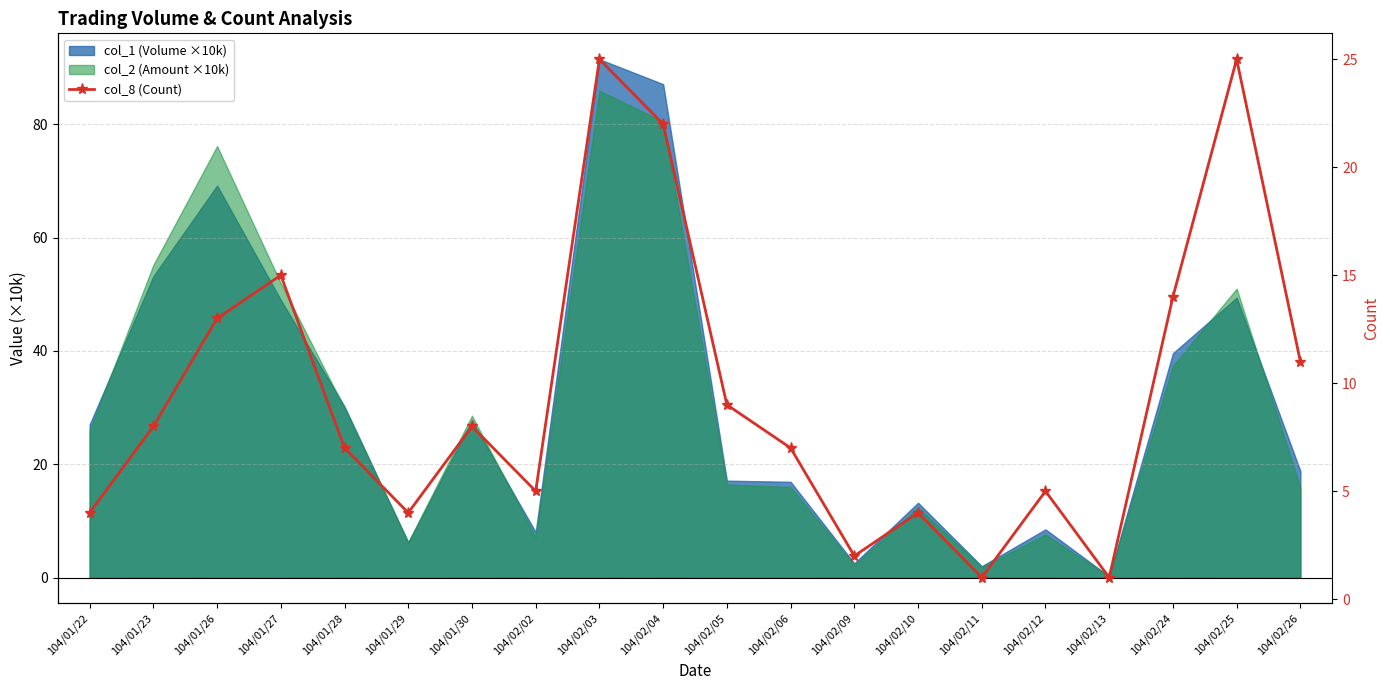

Reading left to right, transcribe all the data shown in this chart.

104/01/22=4	104/01/23=8	104/01/26=13	104/01/27=15	104/01/28=7	104/01/29=4	104/01/30=8	104/02/02=5	104/02/03=25	104/02/04=22	104/02/05=9	104/02/06=7	104/02/09=2	104/02/10=4	104/02/11=1	104/02/12=5	104/02/13=1	104/02/24=14	104/02/25=25	104/02/26=11